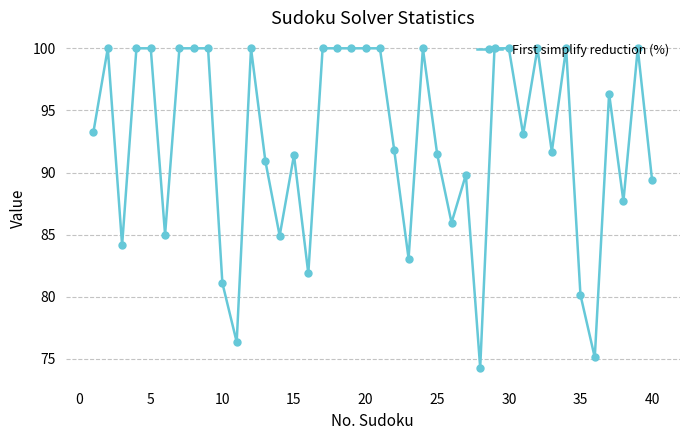

What is the sum of all values?

3698.9